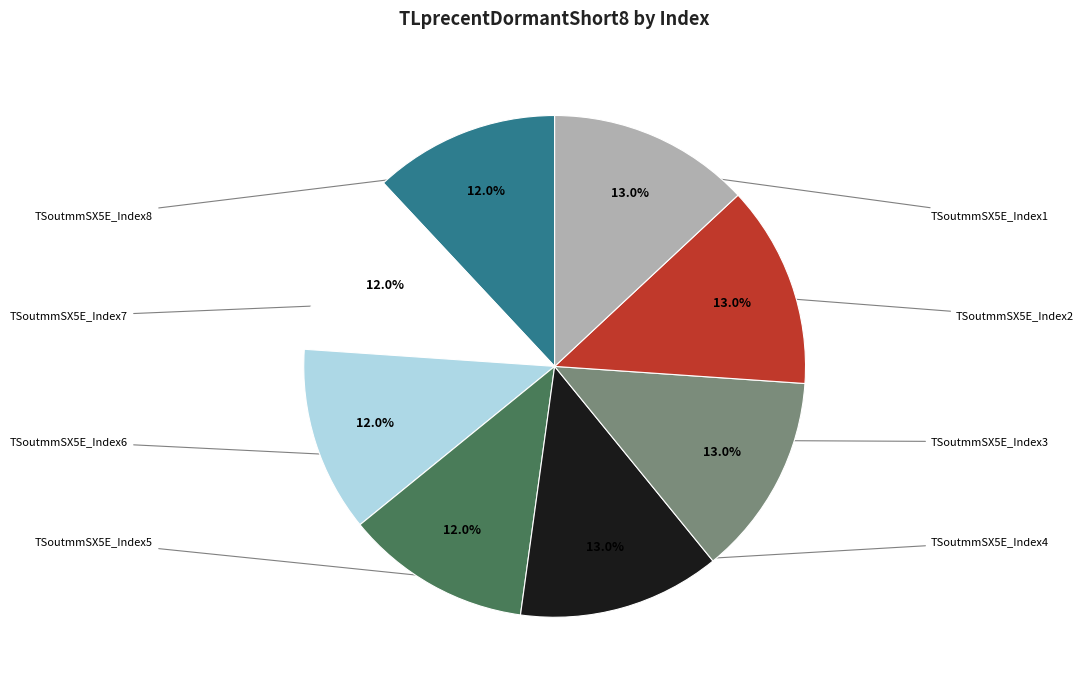

What percentage is the TSoutmmSX5E_Index5 slice, to the nearest percent?

13%